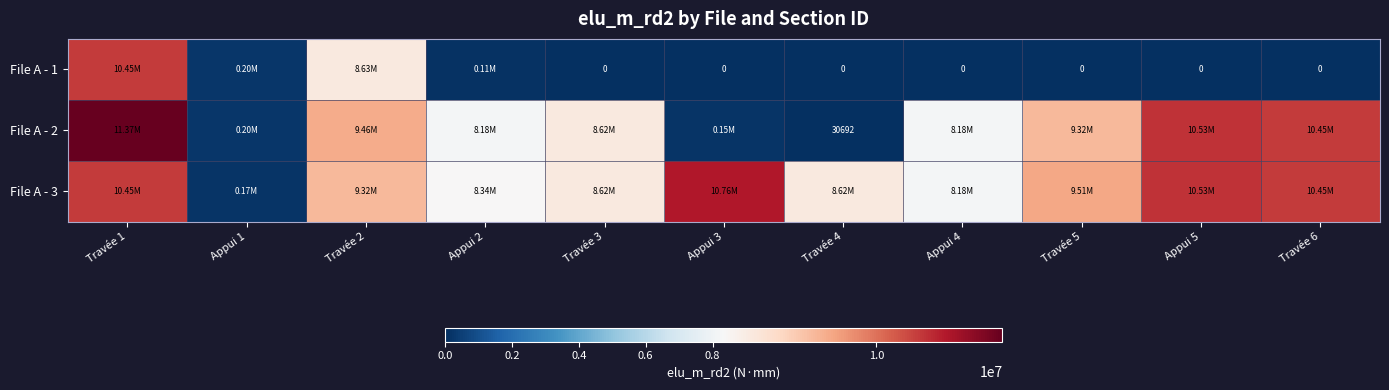

Rank the categories by File A - 2 value from lowest to highest.

Travée 4, Appui 3, Appui 1, Appui 2, Appui 4, Travée 3, Travée 5, Travée 2, Travée 6, Appui 5, Travée 1